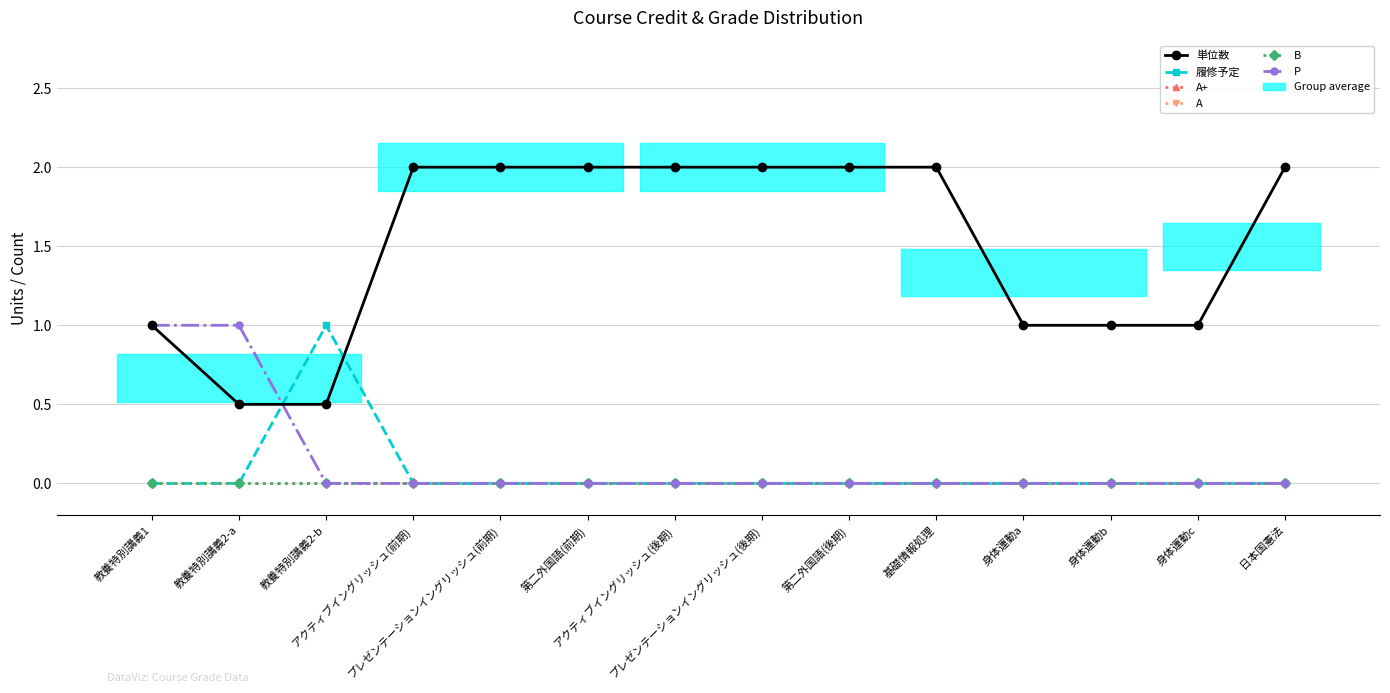

At which category is the sum across all series the highest?

教養特別講義1